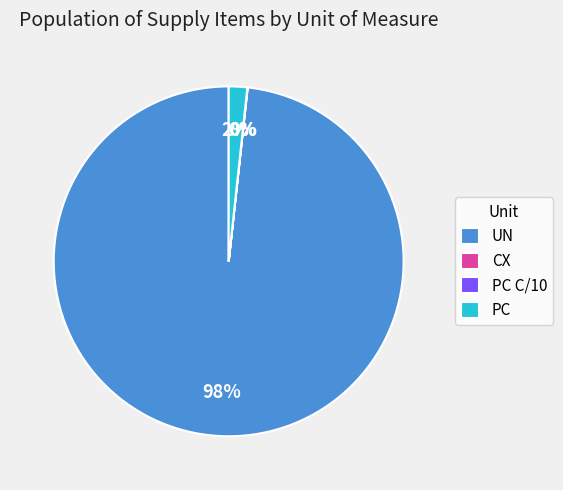

What is the majority slice?

UN